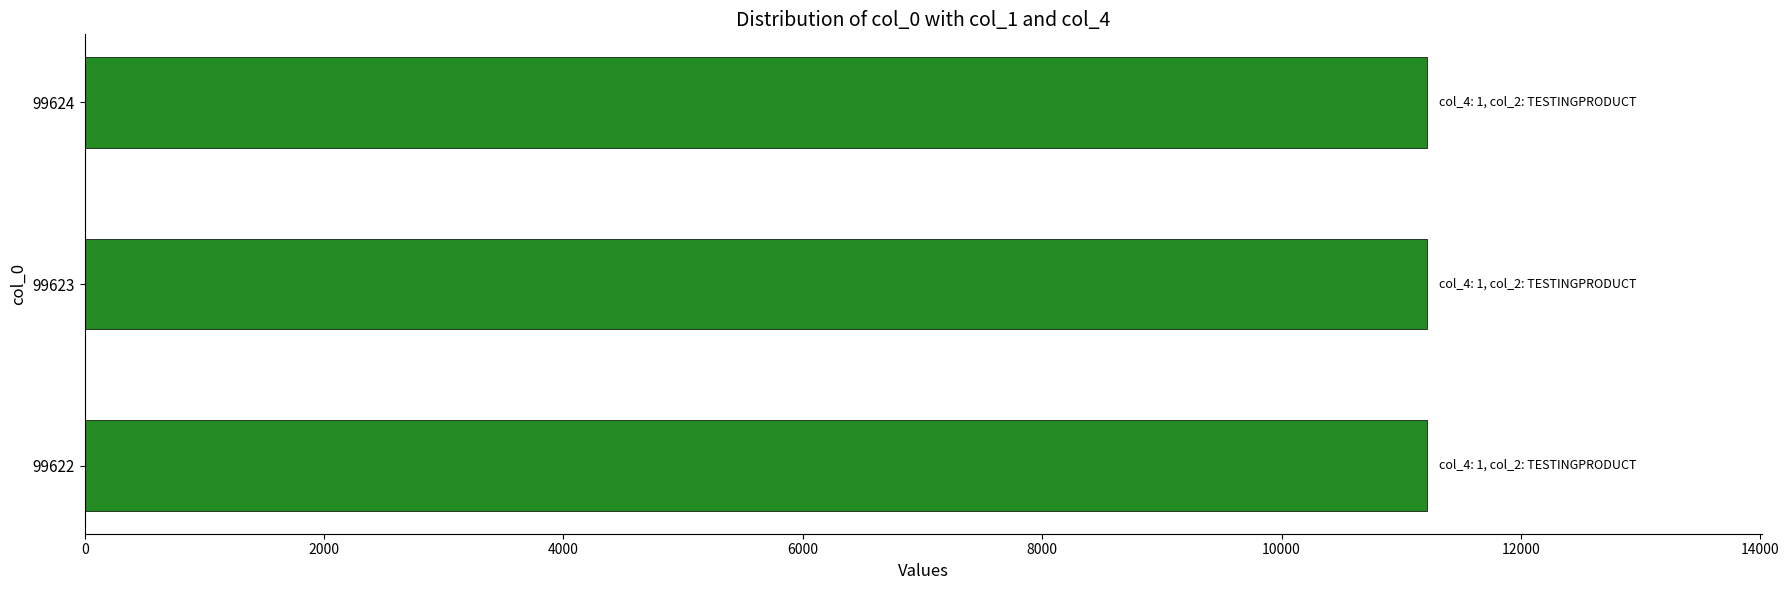

Rank the series at 99623 from highest to lowest value.

col_1, col_4